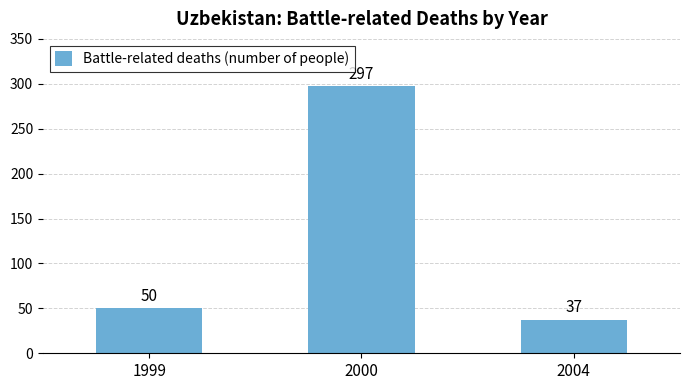

Rank the categories by value from highest to lowest.

2000, 1999, 2004